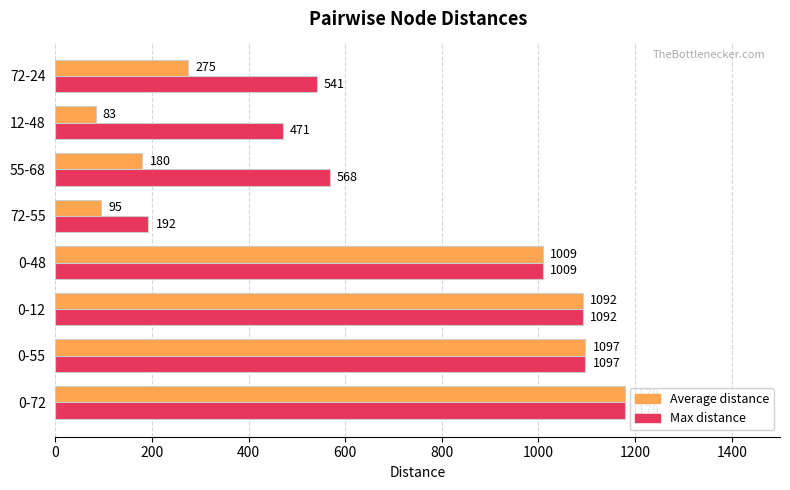

True or false: Max distance has a value of 1092 at 0-12.

True